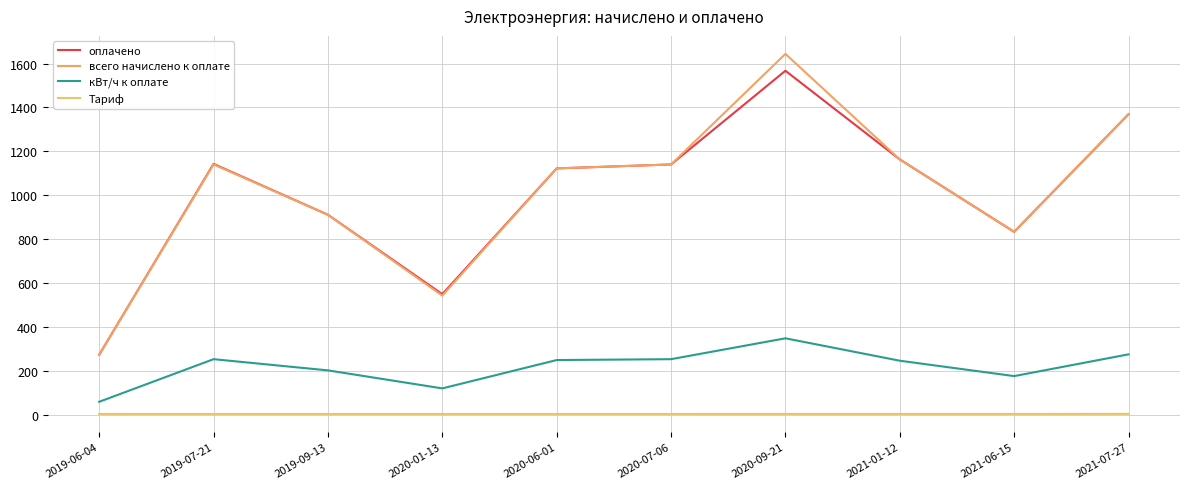

Rank the series at 2020-09-21 from lowest to highest value.

Тариф, кВт/ч к оплате, оплачено, всего начислено к оплате